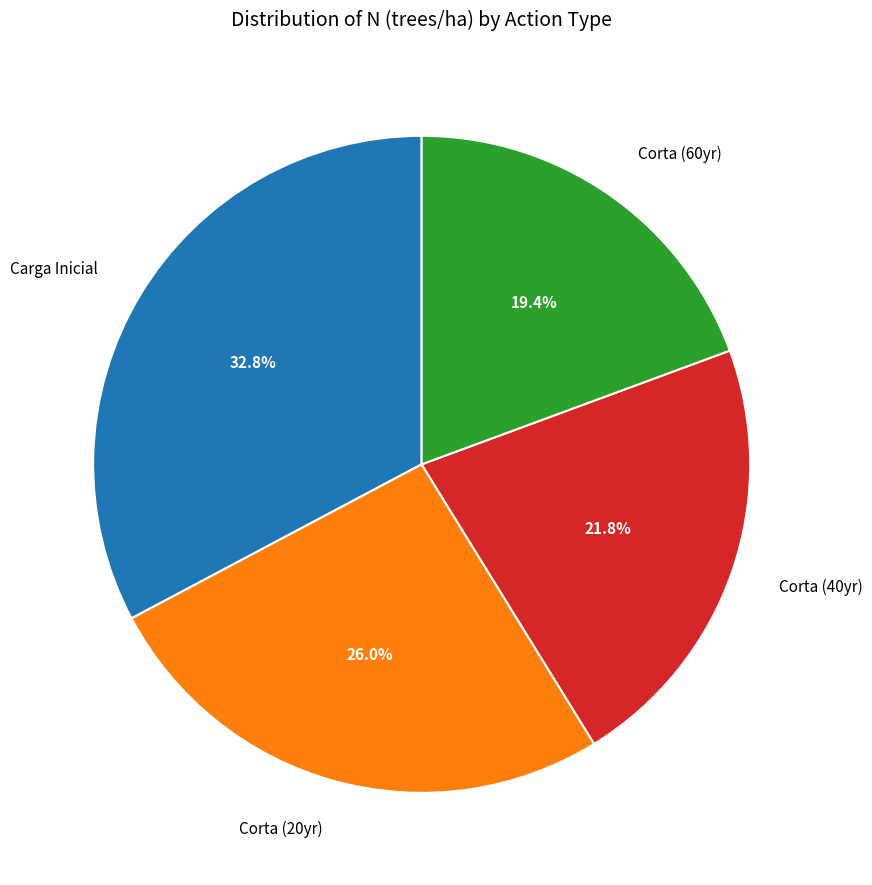

Which has a higher value, Corta (40yr) or Carga Inicial?

Carga Inicial